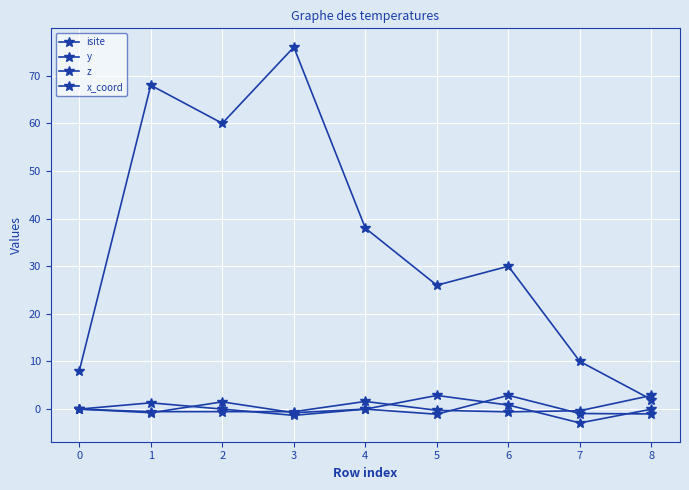

What is the sum of the x_coord values at 3 and 7?

-1.7